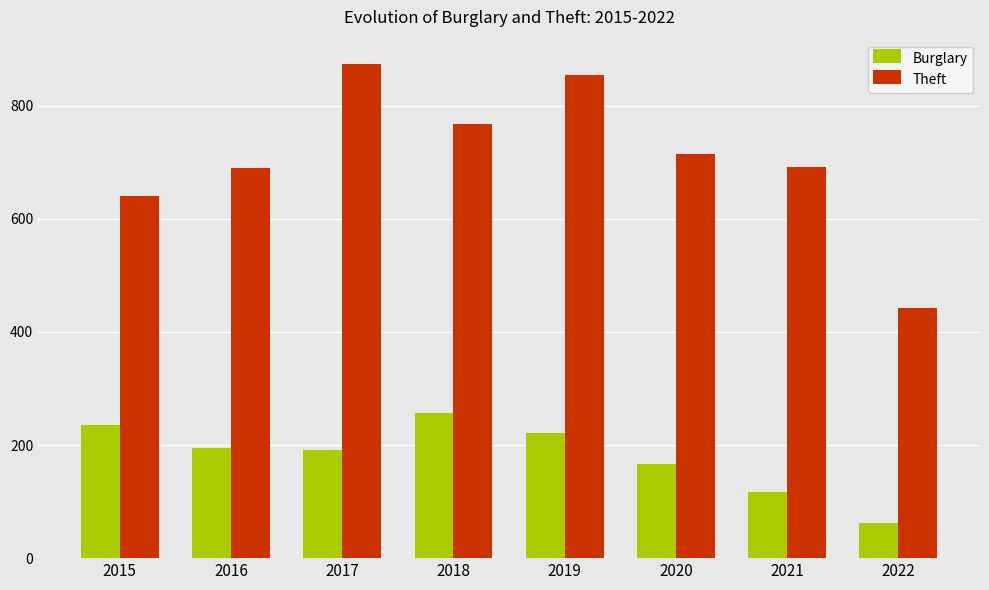

What is the sum of the Burglary values at 2016 and 2019?

415